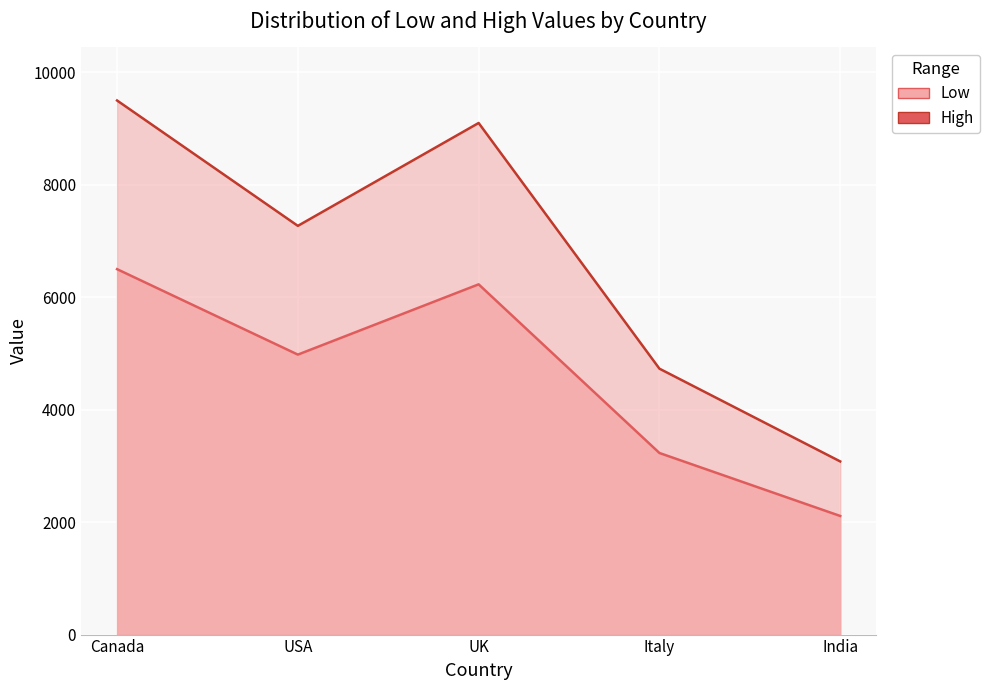

Rank the categories by Low value from lowest to highest.

India, Italy, USA, UK, Canada